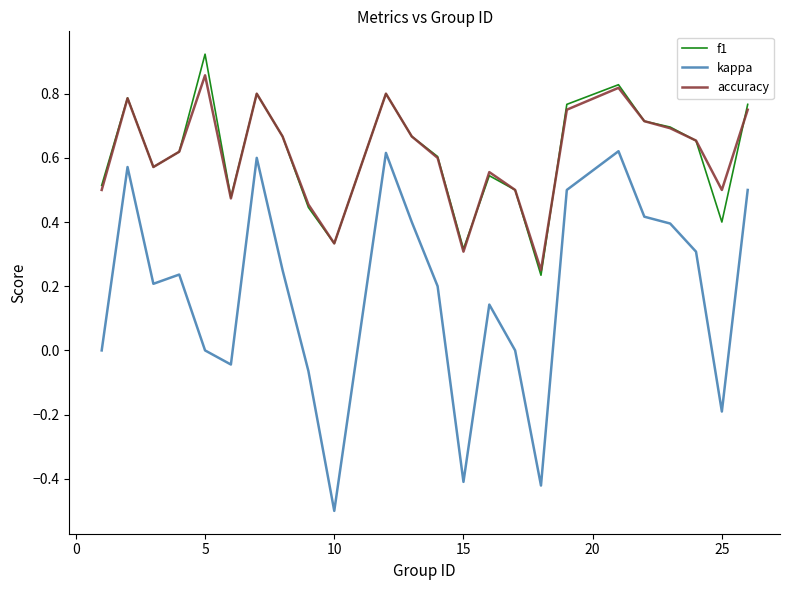

How many interior local peaks does the f1 series have?

6